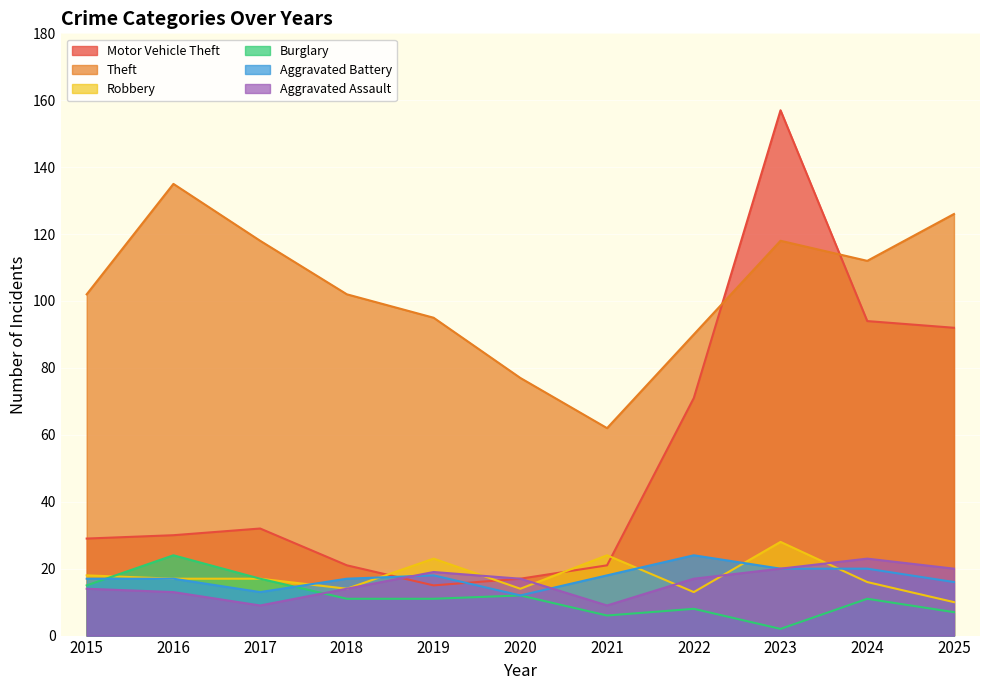

What are all the series names shown in the legend?

Motor Vehicle Theft, Theft, Robbery, Burglary, Aggravated Battery, Aggravated Assault